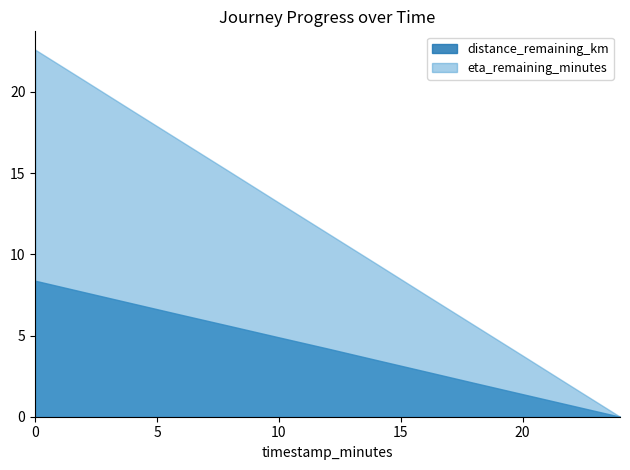

Reading left to right, transcribe all the data shown in this chart.

distance_remaining_km: 0.0=8.4	2.0=7.7	4.0=7.0	6.0=6.3	8.0=5.6	10.0=4.9	12.0=4.2	14.0=3.5	16.0=2.8	18.0=2.1	20.0=1.4	22.0=0.7	24.0=0.0
eta_remaining_minutes: 0.0=22.6	2.0=20.7	4.0=18.8	6.0=16.9	8.0=15.1	10.0=13.2	12.0=11.3	14.0=9.4	16.0=7.5	18.0=5.7	20.0=3.8	22.0=1.9	24.0=0.0